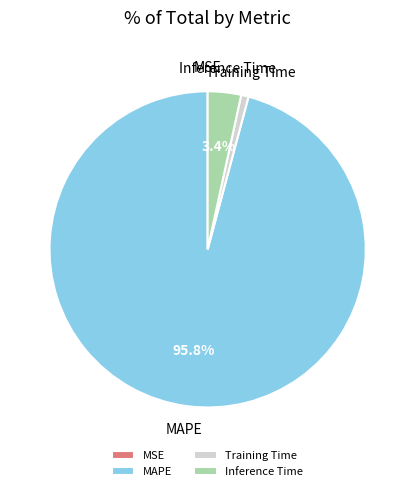

Do Training Time and MAPE together represent more than half of the pie?

Yes